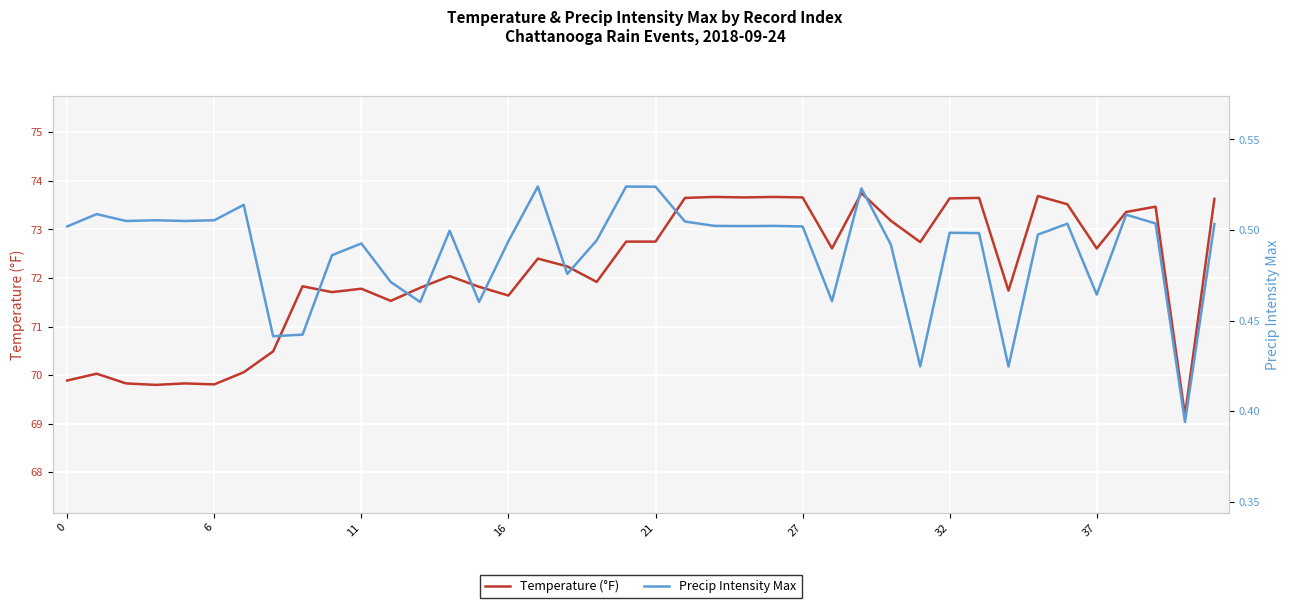

The Temperature (°F) series shows 72.8 at 21. True or false?

True